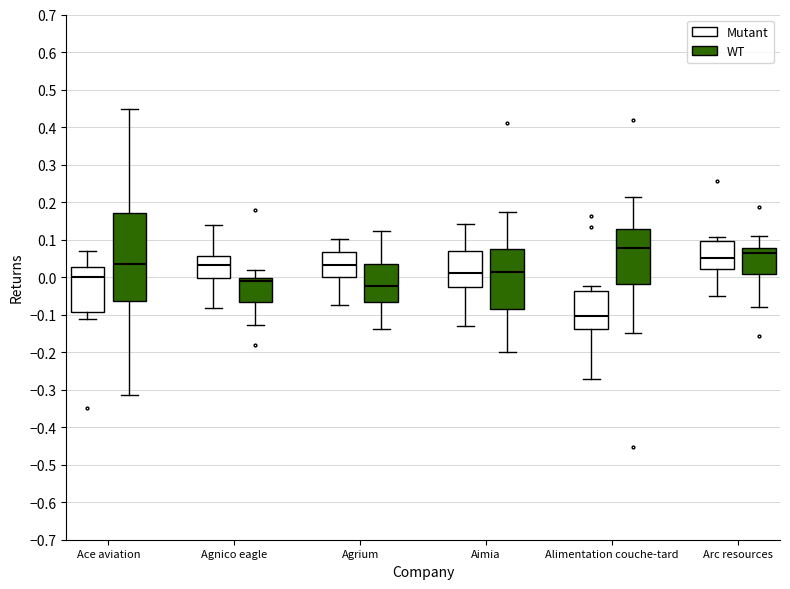

Where is the upper edge of the box for Alimentation couche-tard (Mutant) on the y-axis? The values are not printed on the chart, so give them approximately, as read against the axis.

-0.04